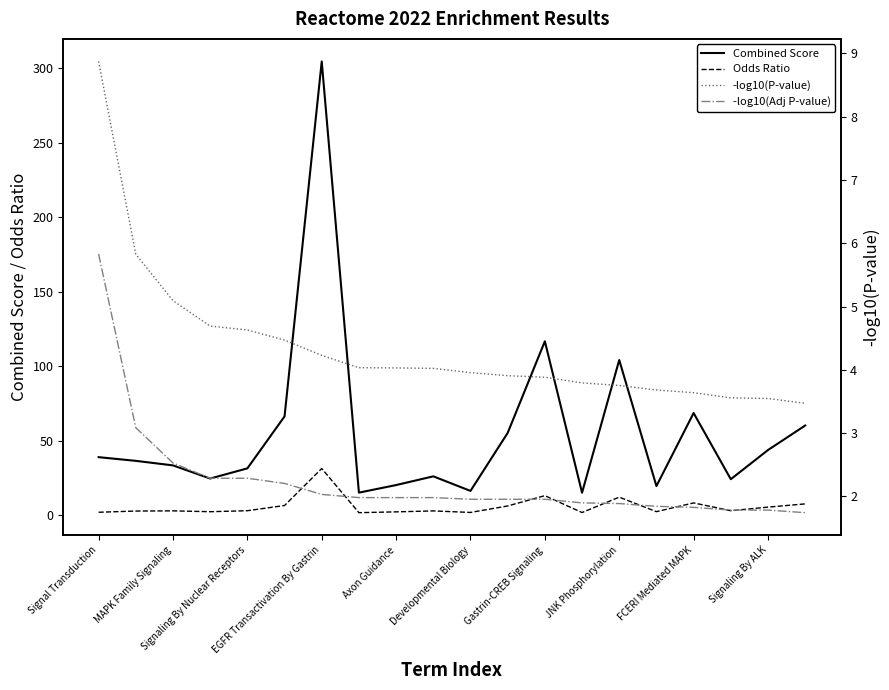

True or false: Odds Ratio and Combined Score cross at least once.

False